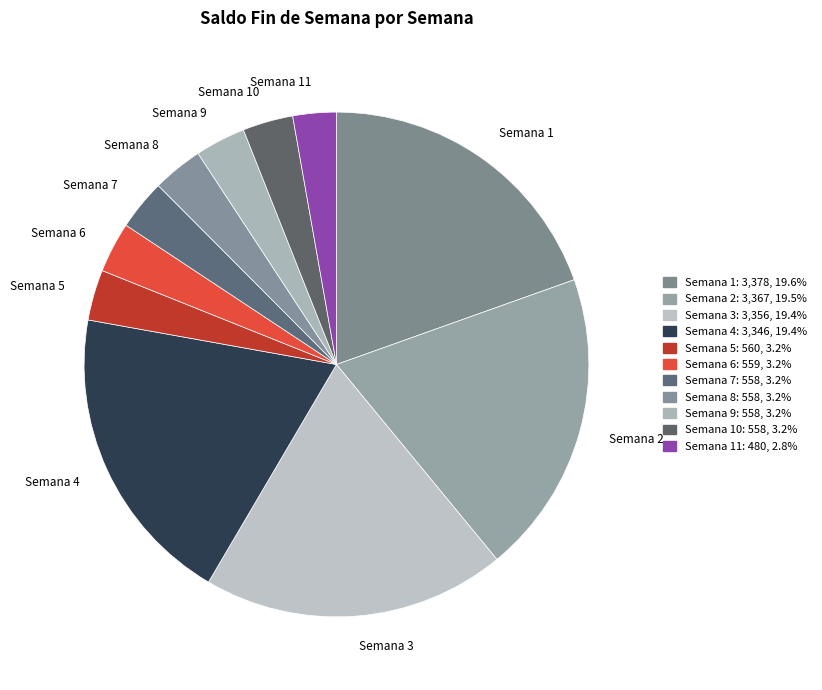

Count the number of slices in the pie.

11